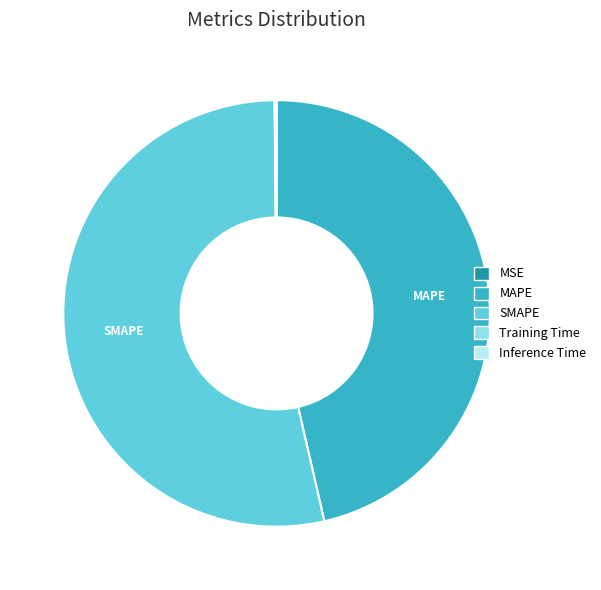

Is there a majority slice in this chart?

Yes